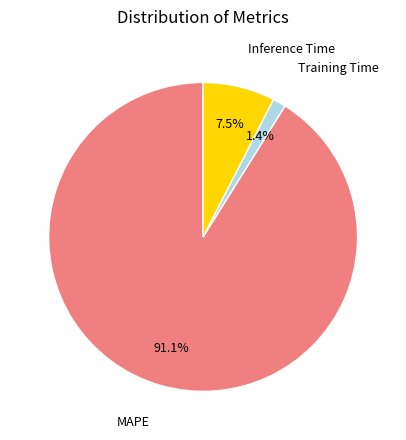

Is there any slice that represents more than half of the pie?

Yes